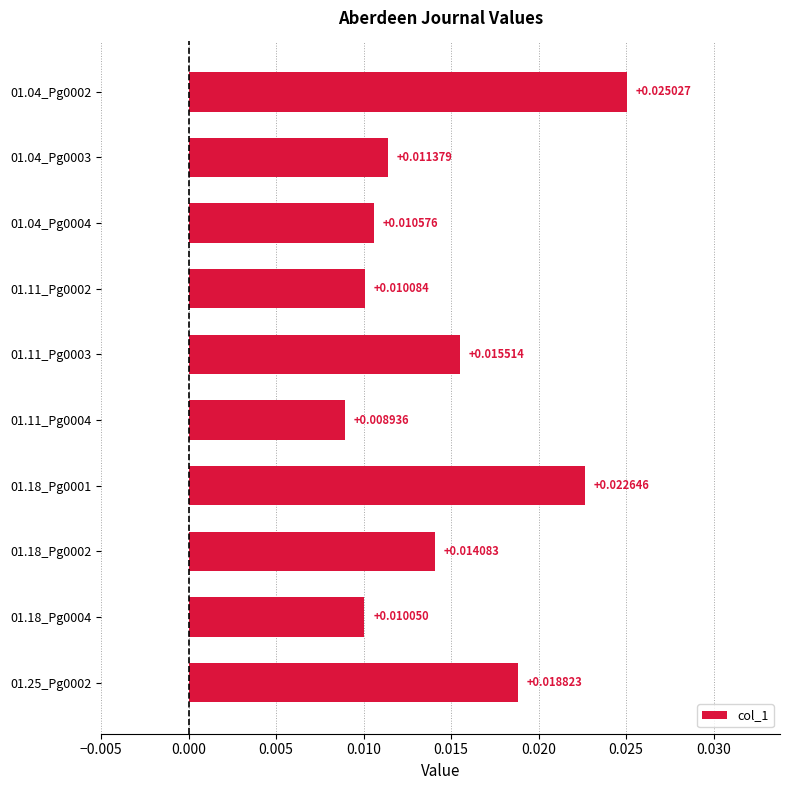

Rank the categories by value from lowest to highest.

01.11_Pg0004, 01.18_Pg0004, 01.11_Pg0002, 01.04_Pg0004, 01.04_Pg0003, 01.18_Pg0002, 01.11_Pg0003, 01.25_Pg0002, 01.18_Pg0001, 01.04_Pg0002